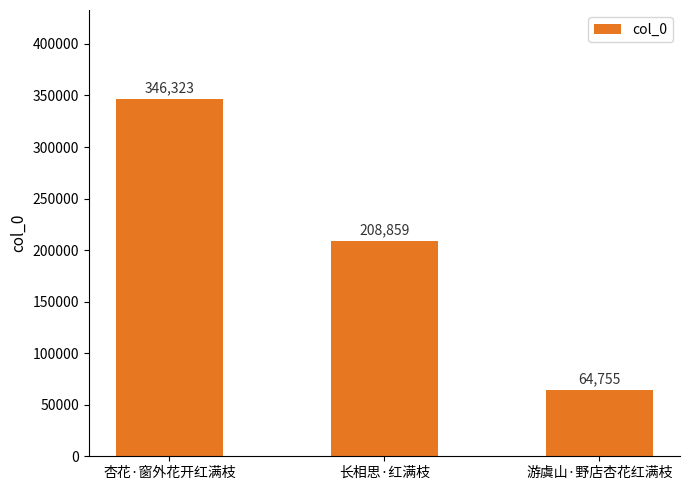

At which label is the value closest to 205539?

长相思·红满枝